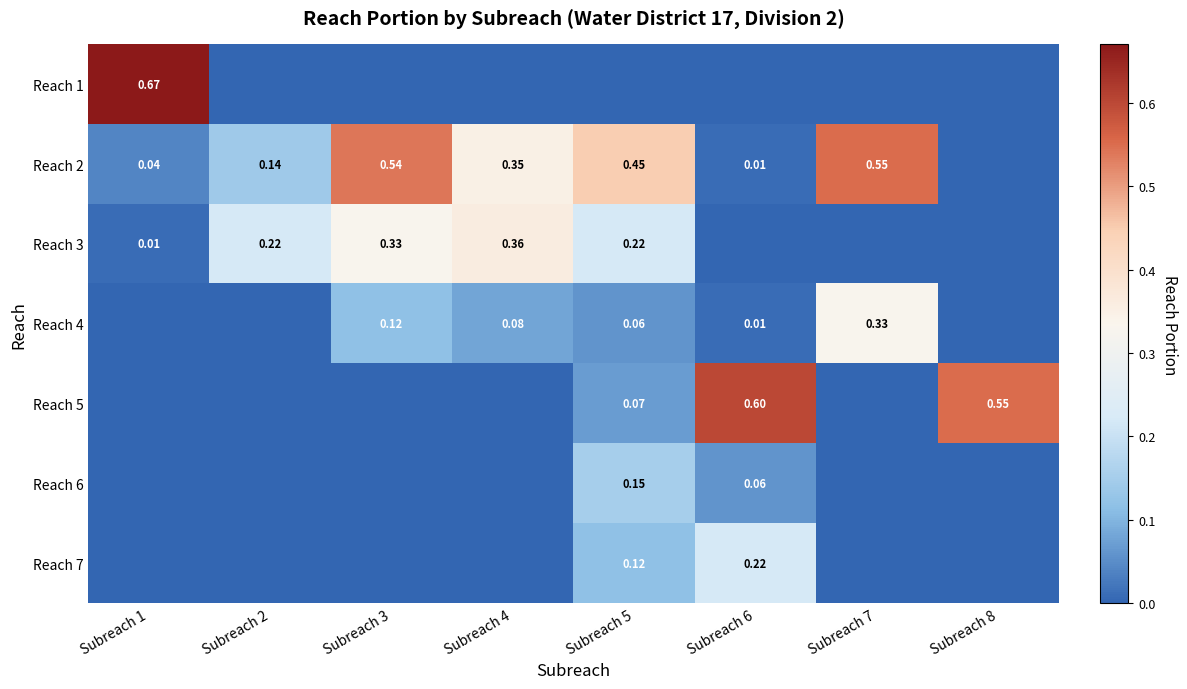

List the series in order of their peak value, highest first.

Reach 1, Reach 5, Reach 2, Reach 3, Reach 4, Reach 7, Reach 6